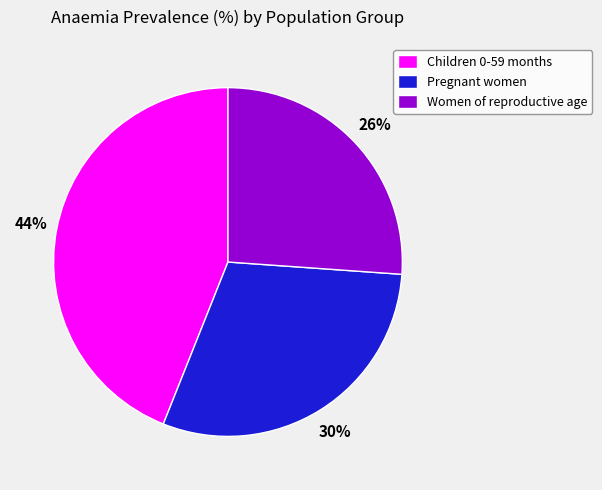

Which category has the biggest portion of the pie?

Children 0-59 months